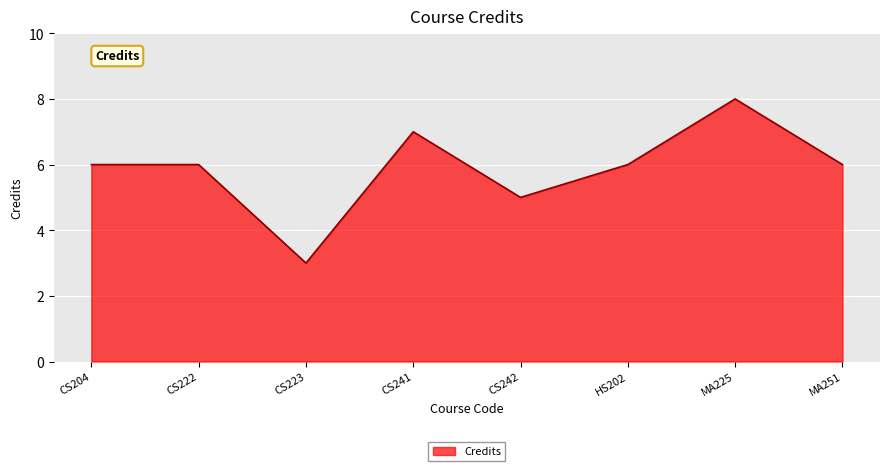

What position from the left is MA225?

7